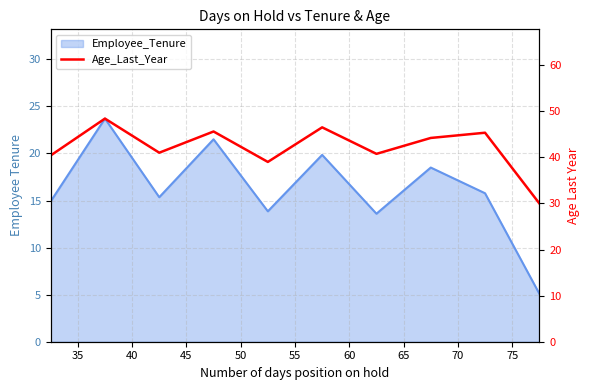

Approximately how many times larger is the value at 70 compared to 65?

1.0